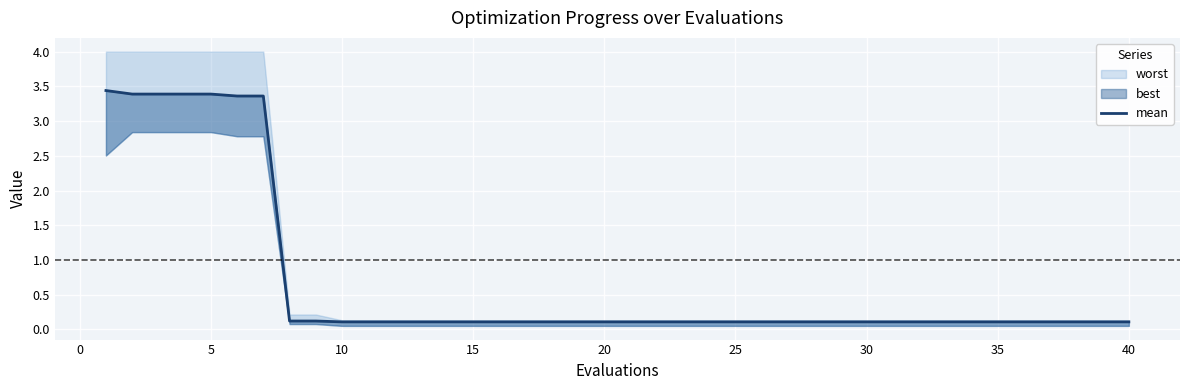

True or false: the data shows 0.1 at 20.

True